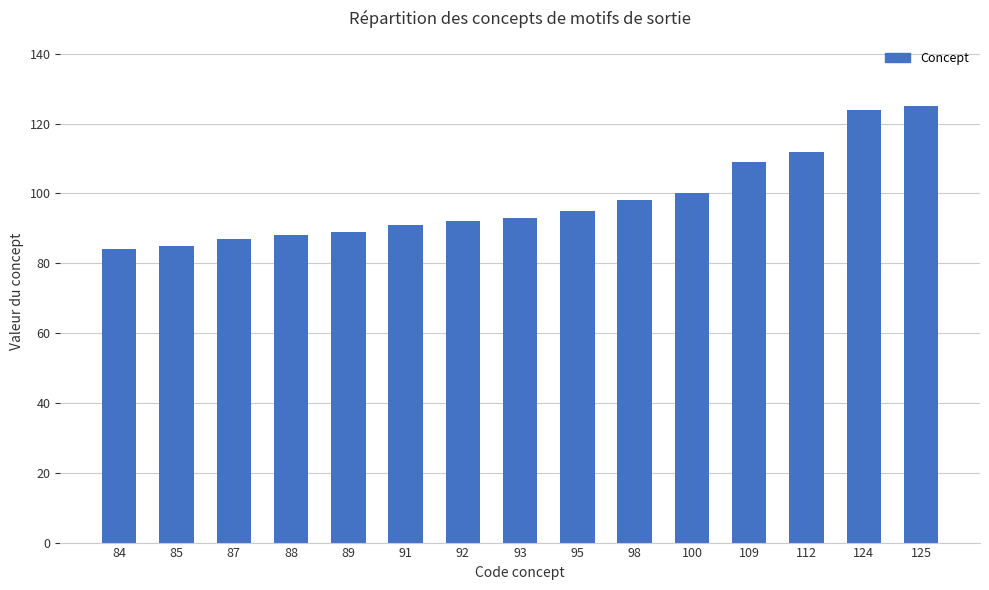

Approximately how many times larger is the value at 93 compared to 84?

1.1